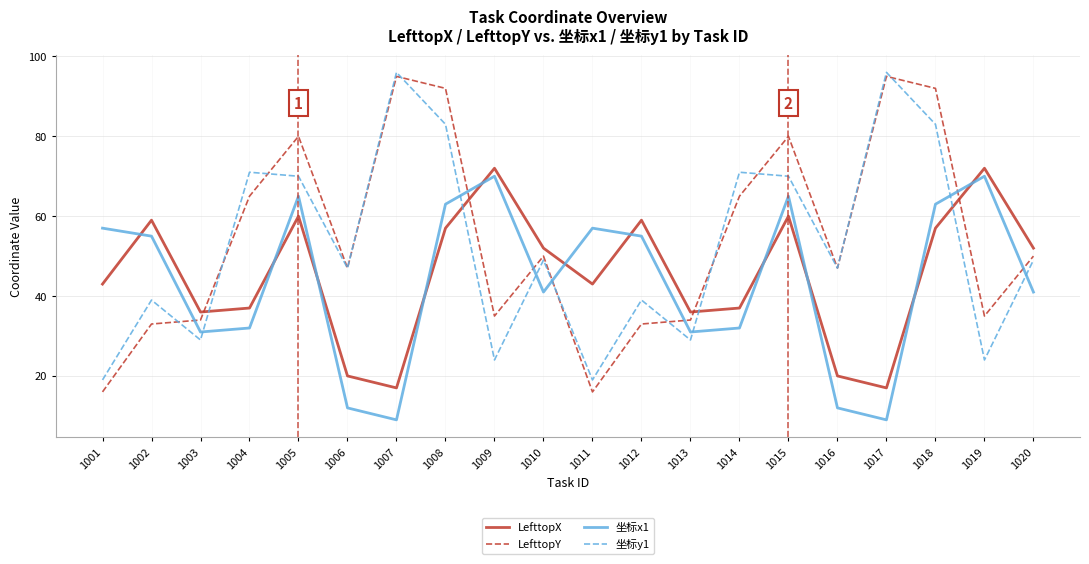

Rank the series by their maximum value, from highest to lowest.

坐标y1, LefttopY, LefttopX, 坐标x1